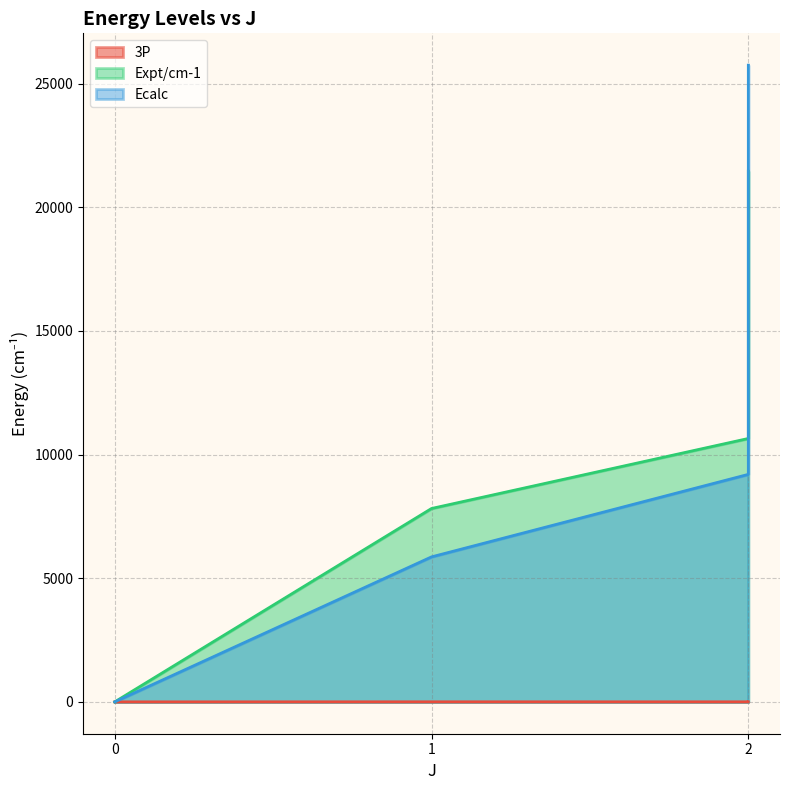

At which category does the chart reach its peak across all series?

2